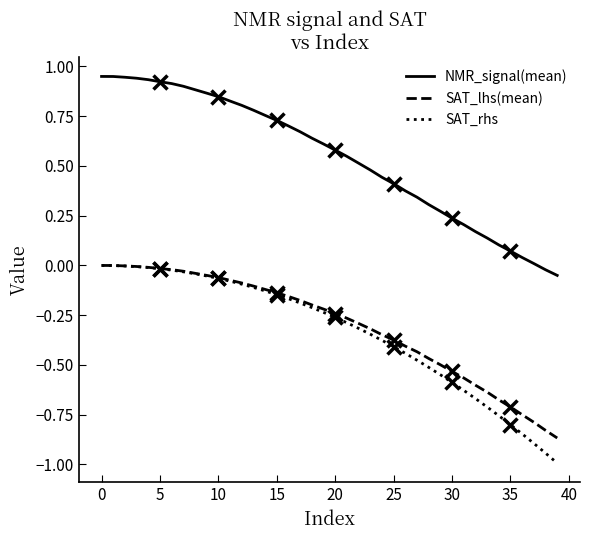

True or false: SAT_rhs and NMR_signal(mean) cross at least once.

False